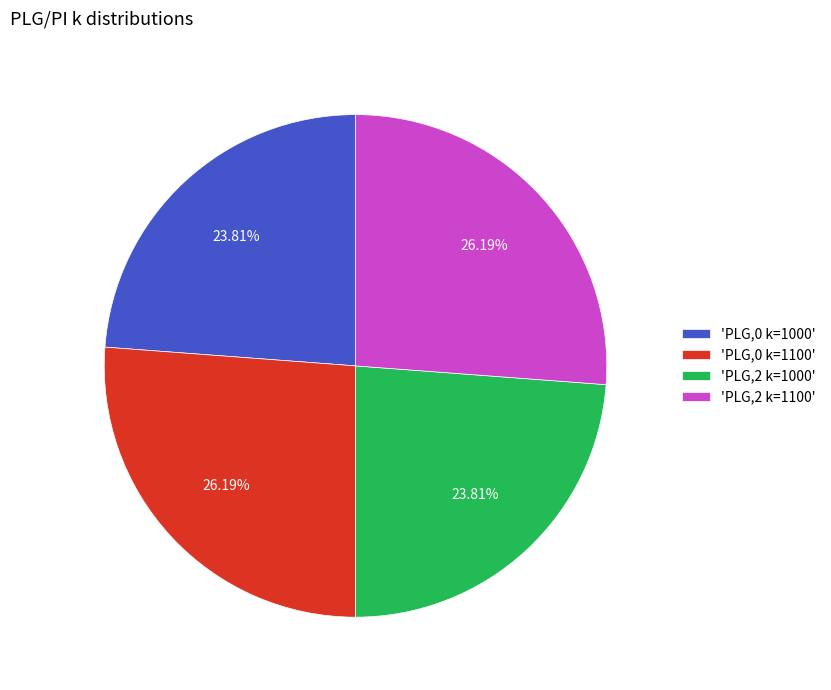

What is the ratio of the value at 'PLG,0 k=1000' to the value at 'PLG,0 k=1100'?

0.9